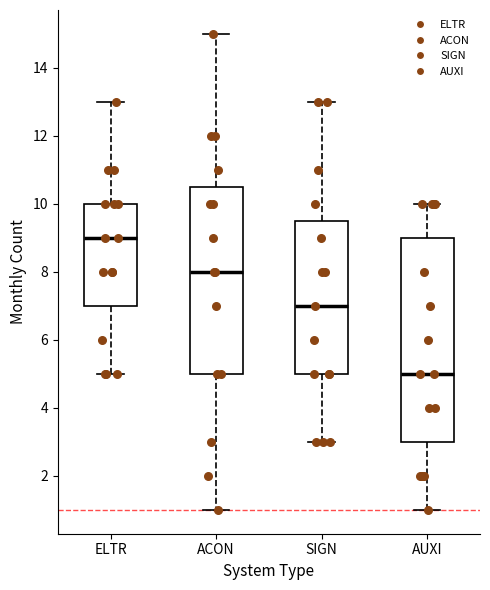

Where is the upper edge of the box for AUXI on the y-axis? The values are not printed on the chart, so give them approximately, as read against the axis.

9.0